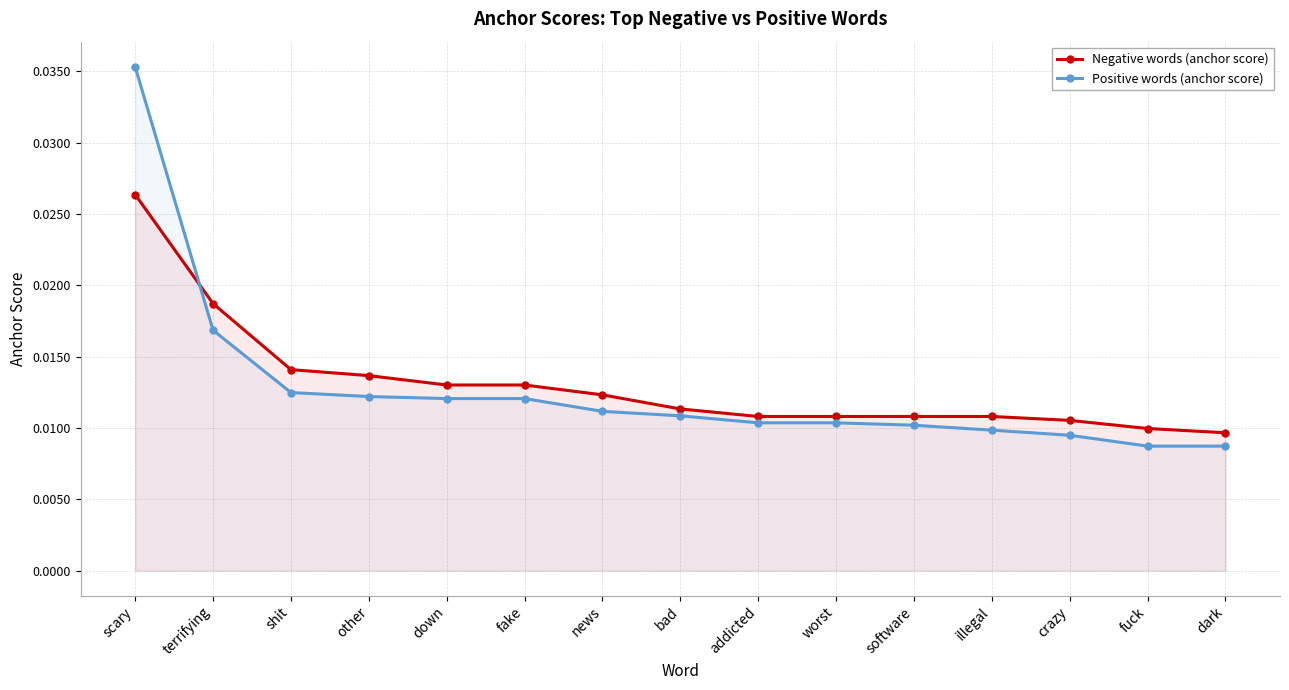

How many data points does each series have?

15